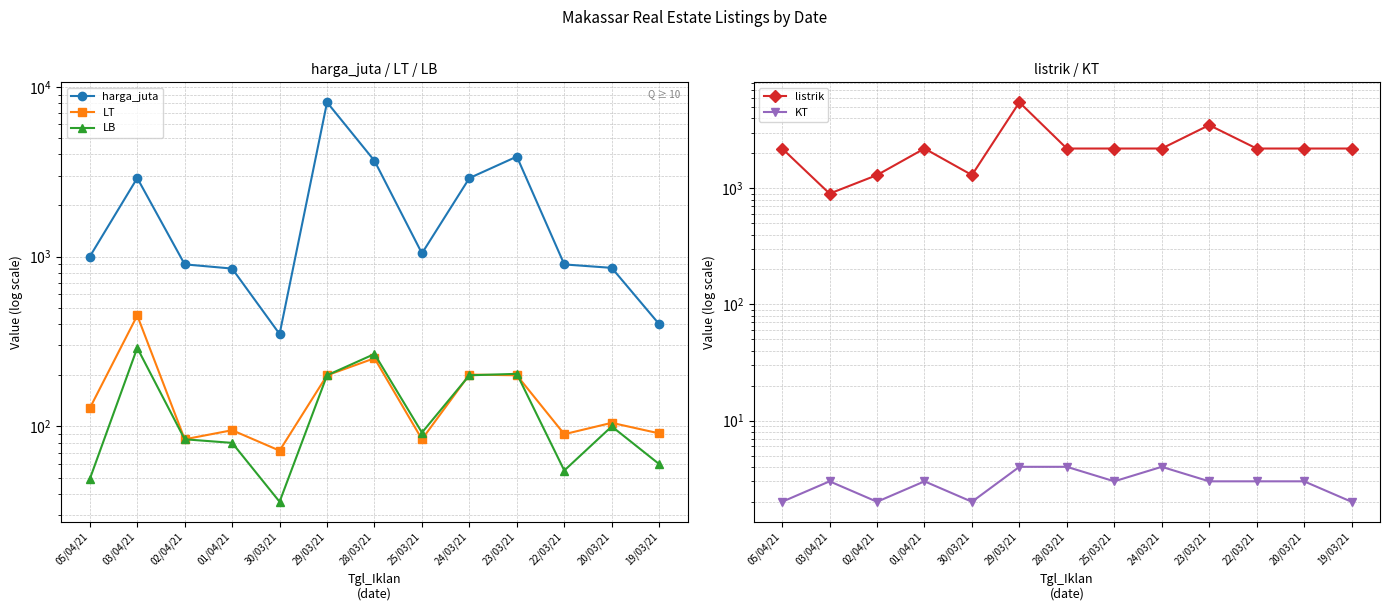

What is the lowest value of the listrik series?

900.0